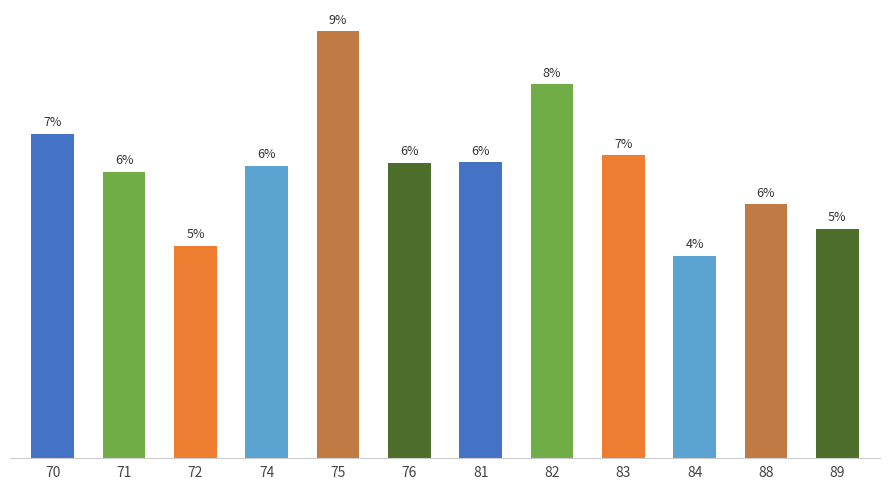

The value at 71 is 0.0. True or false?

False